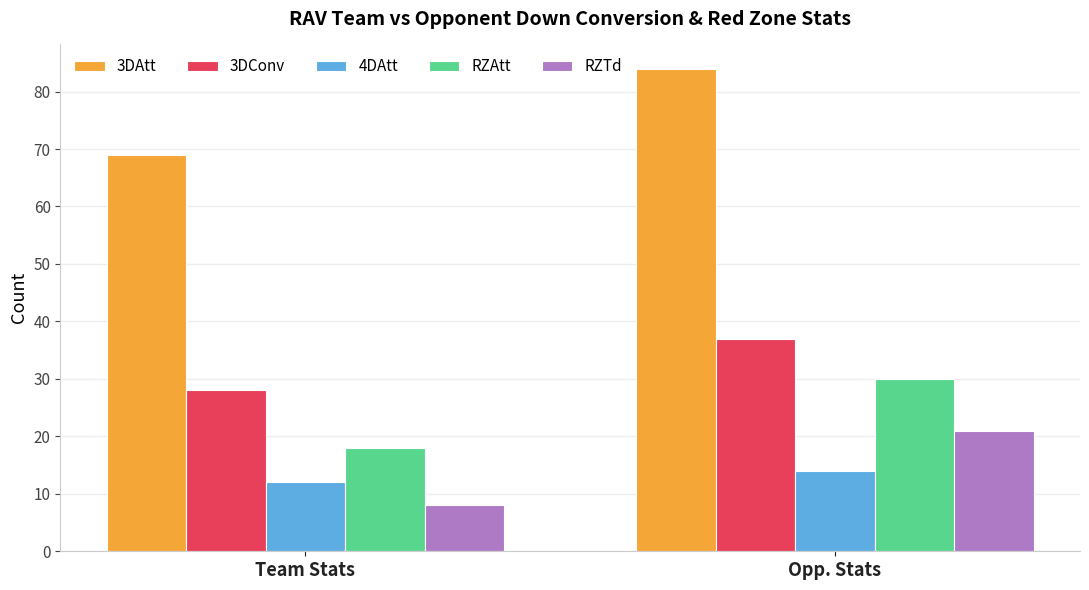

Which series has the largest range (max minus min)?

3DAtt